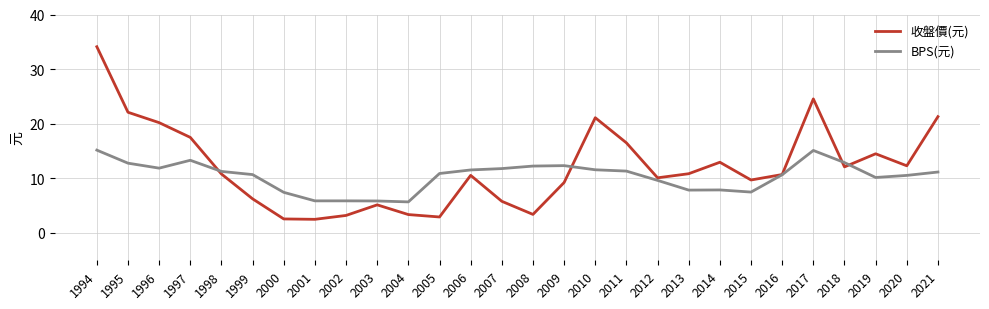

The value of 收盤價(元) at 2015 is 4.7. True or false?

False